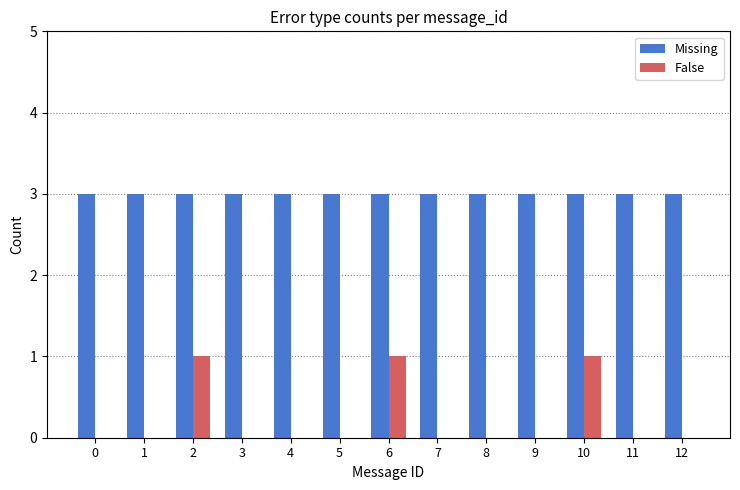

Is the value of Missing at 12 greater than the value of False at 4?

Yes